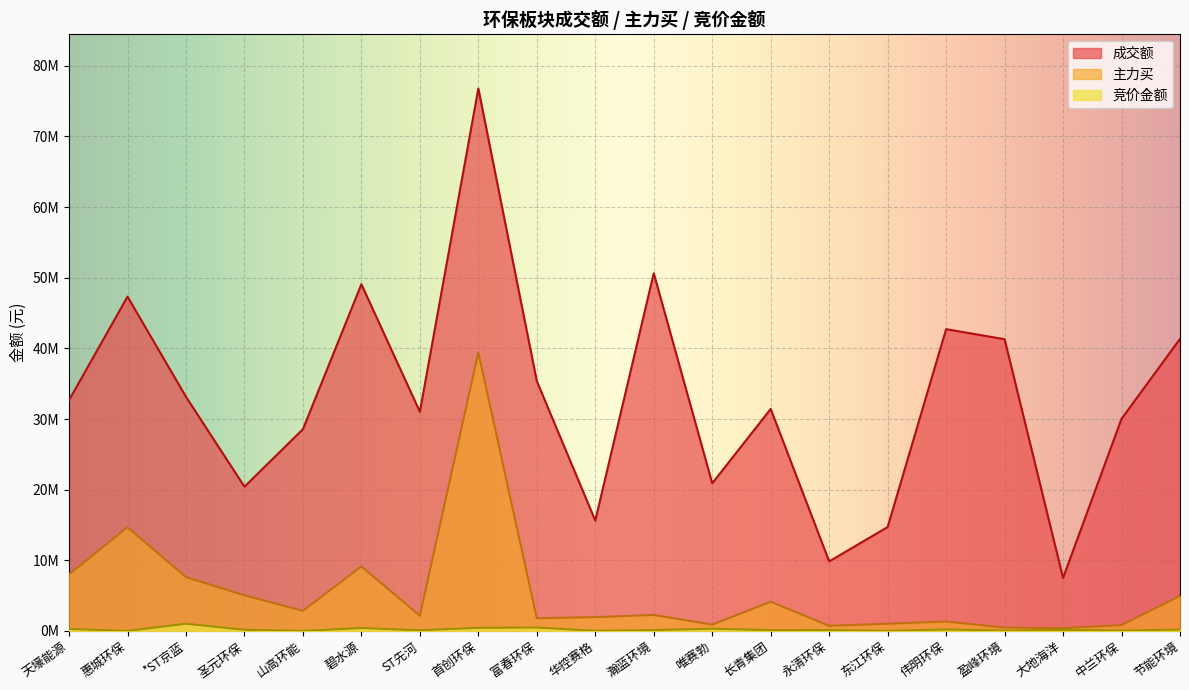

List the series in order of their peak value, lowest first.

竞价金额, 主力买, 成交额